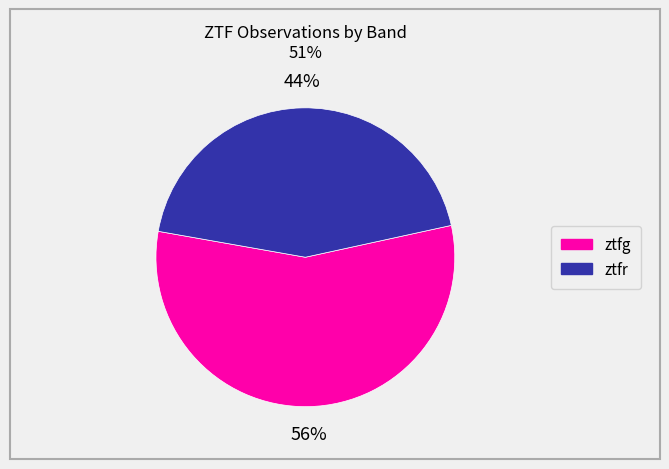

Which has a higher value, ztfr or ztfg?

ztfg